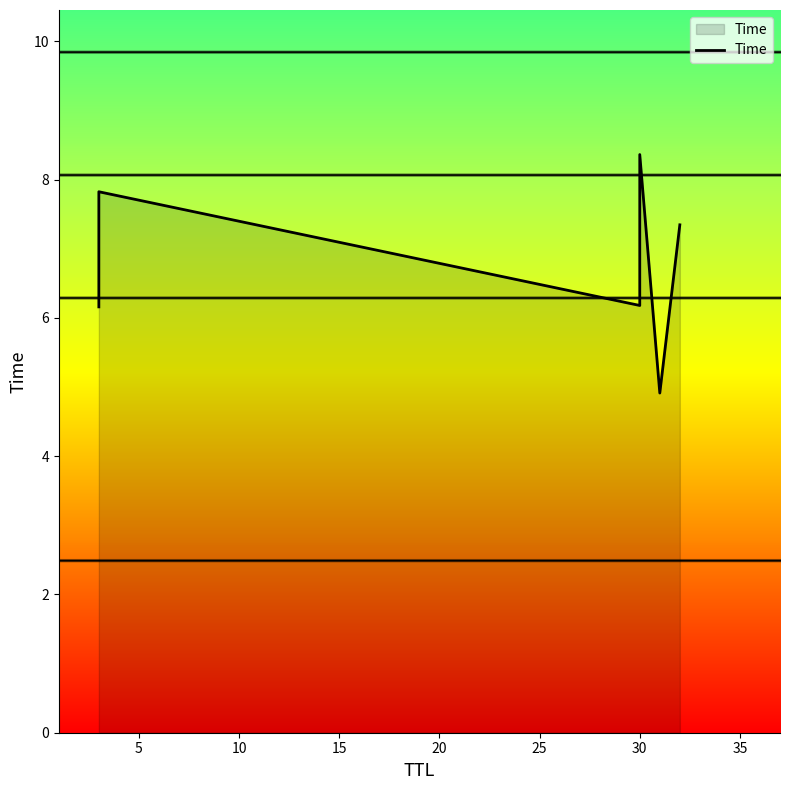

True or false: the data shows 1.8 at 0.

False